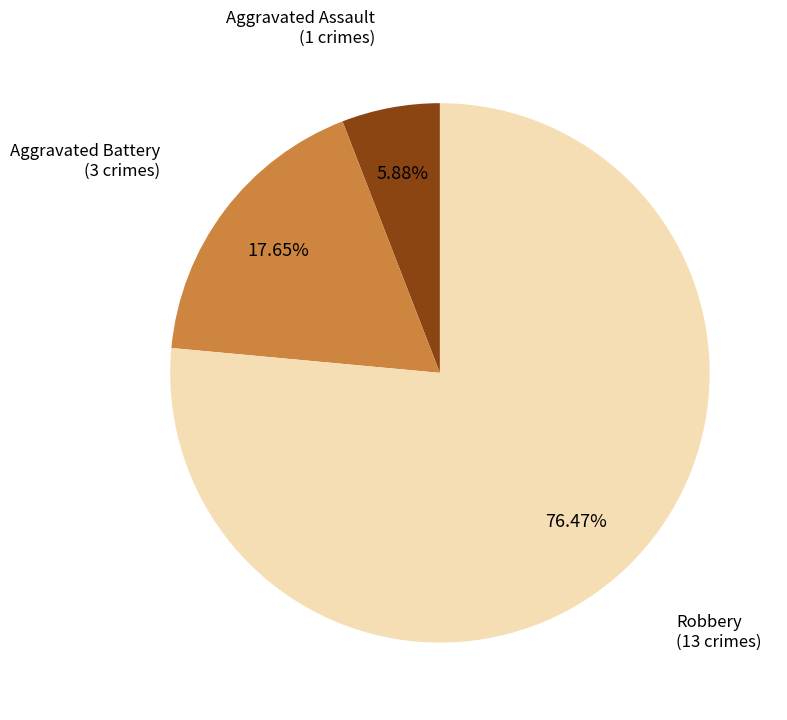

What portion of the pie excludes Robbery?

23.5%